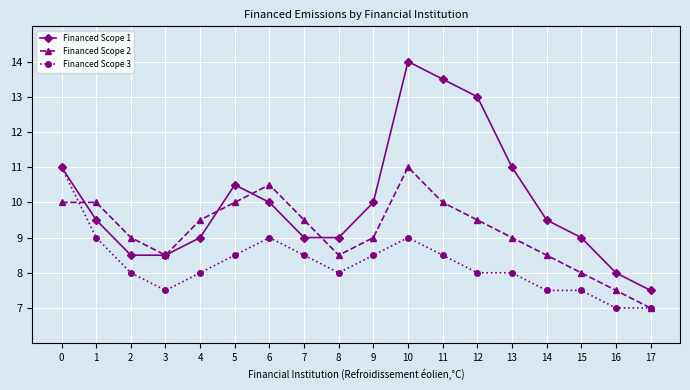

What is the spread (max minus min) of values at 16?

1.0